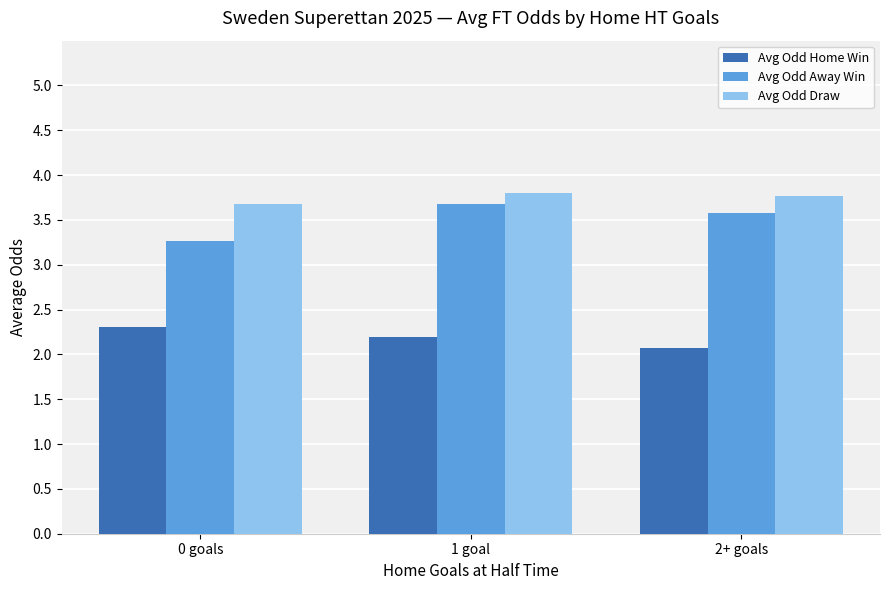

Rank the series by their average value, from lowest to highest.

Avg Odd Home Win, Avg Odd Away Win, Avg Odd Draw